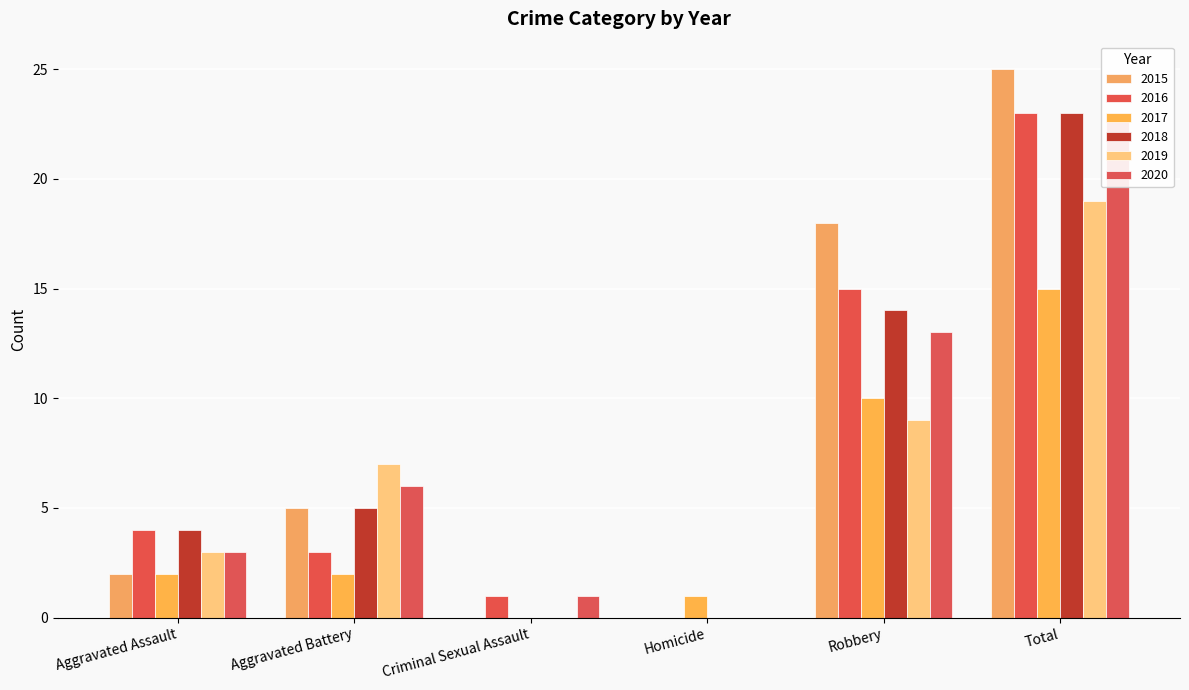

What is the approximate value of 2019 at Total?

19